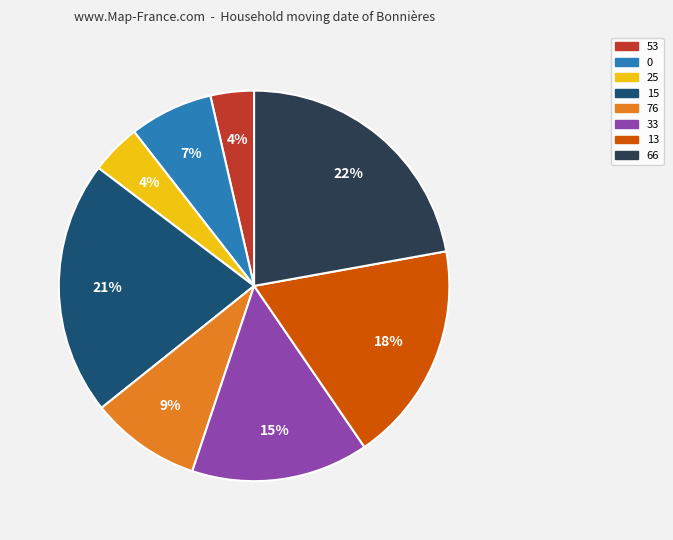

Which has a higher value, 76 or 13?

13